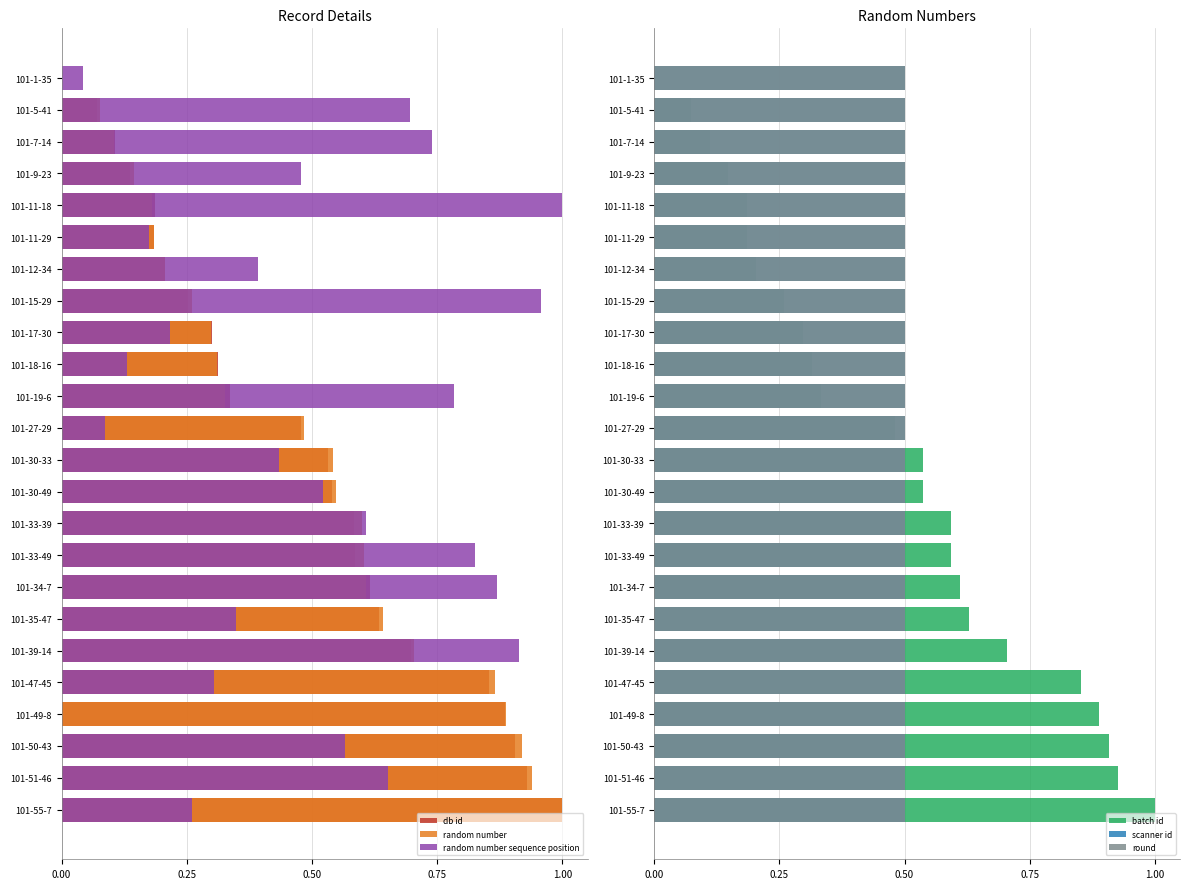

What is the difference between the maximum and minimum values in the random number sequence position series?

1.0